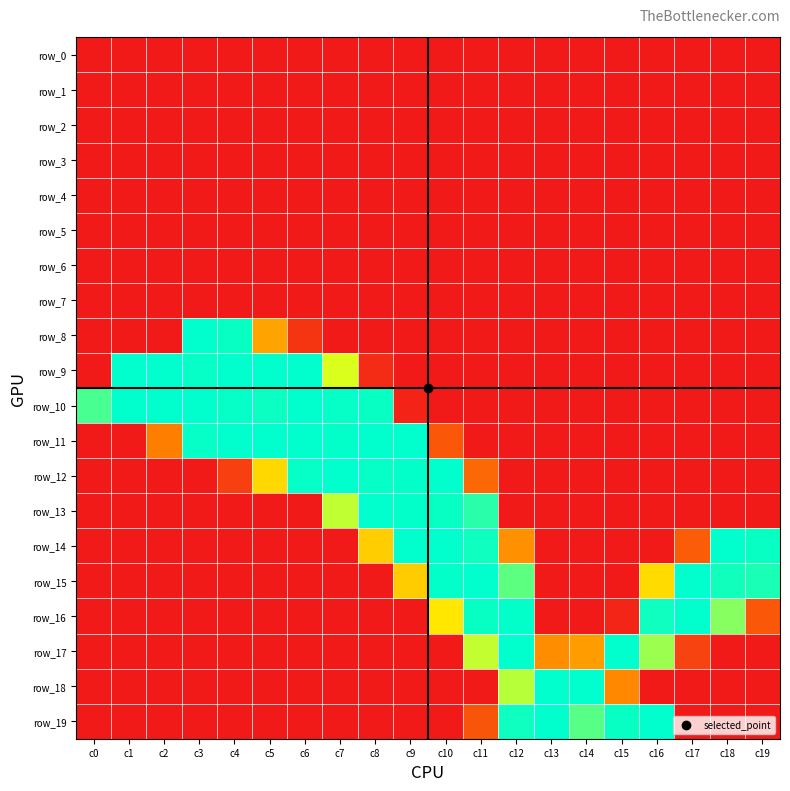

At which label is row_9 closest to 127?

c7